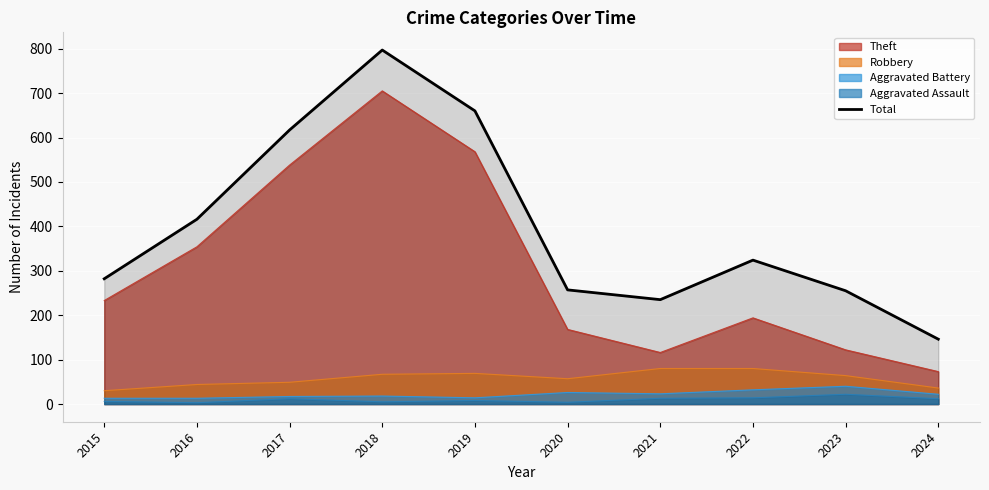

How many lines are shown in the chart?

5